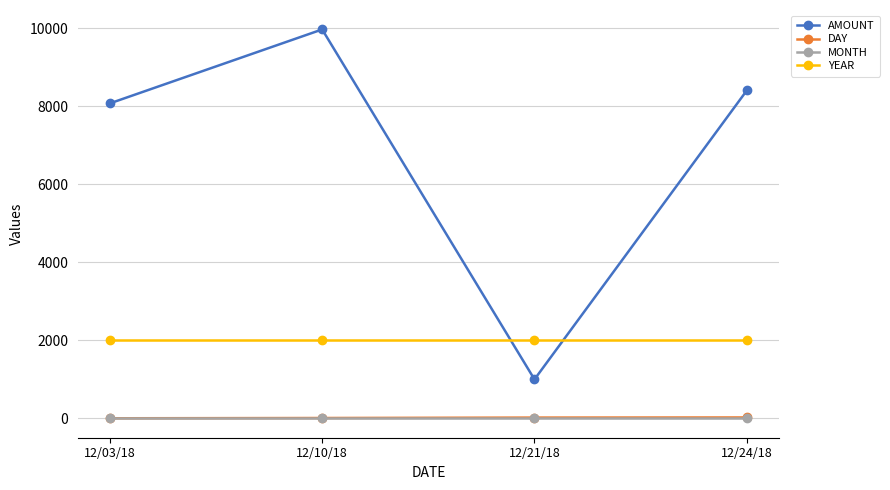

At how many categories does at least one series exceed 3178?

3